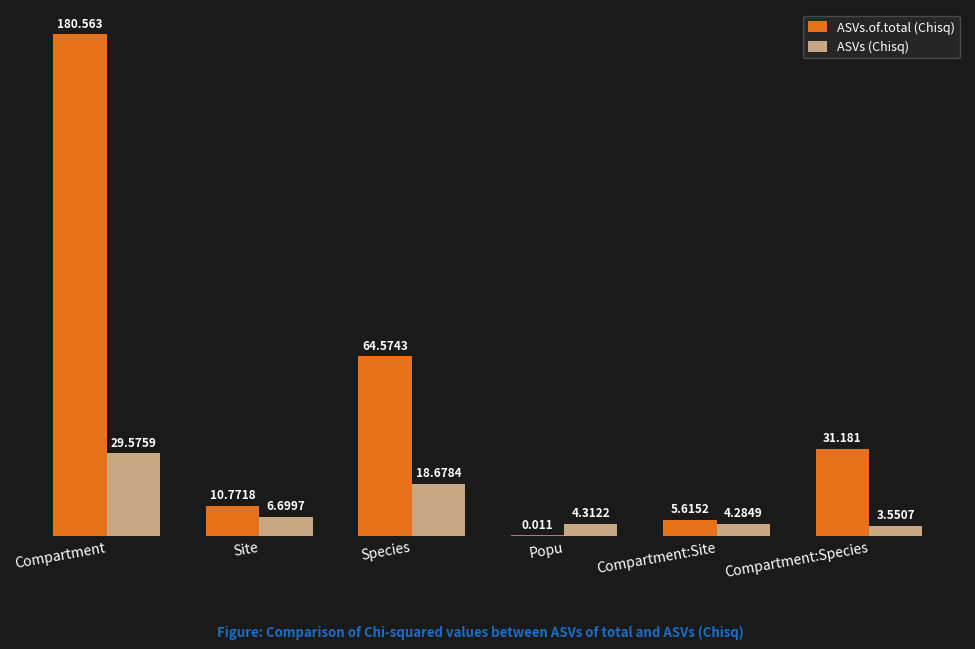

How many values in the ASVs.of.total (Chisq) series exceed 31?

3